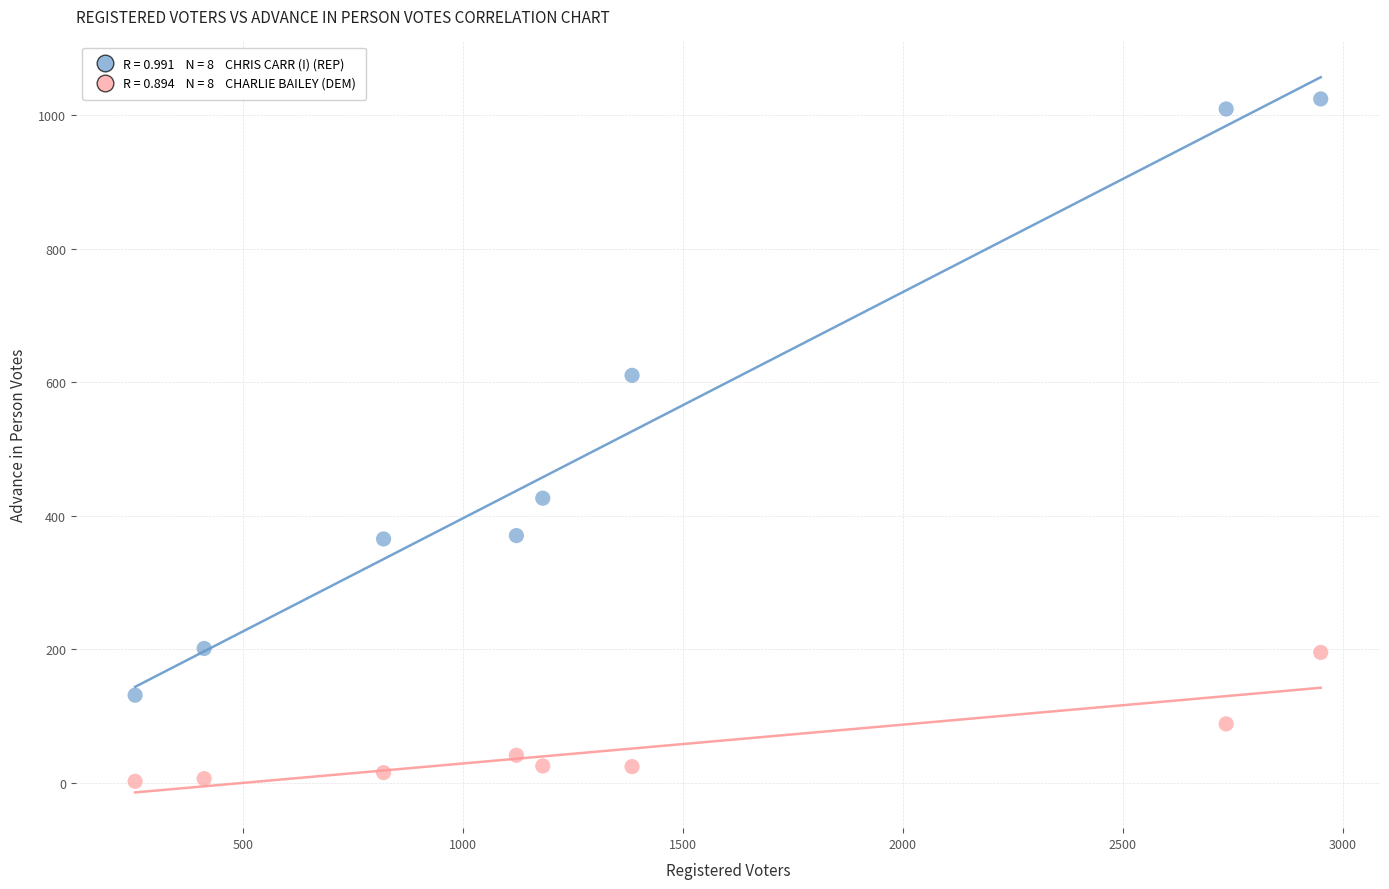

Across all data points, what is the range of X values (max minus min)?

2696